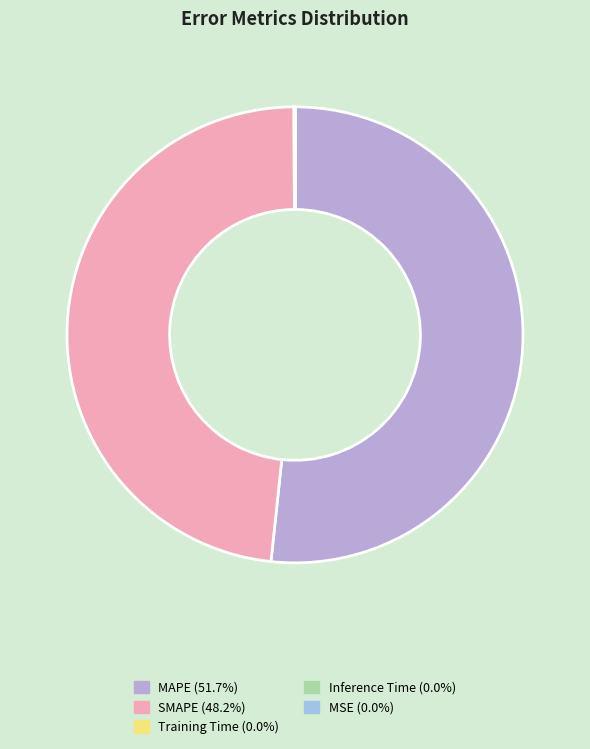

Rank the categories by value from highest to lowest.

MAPE, SMAPE, Inference Time, Training Time, MSE